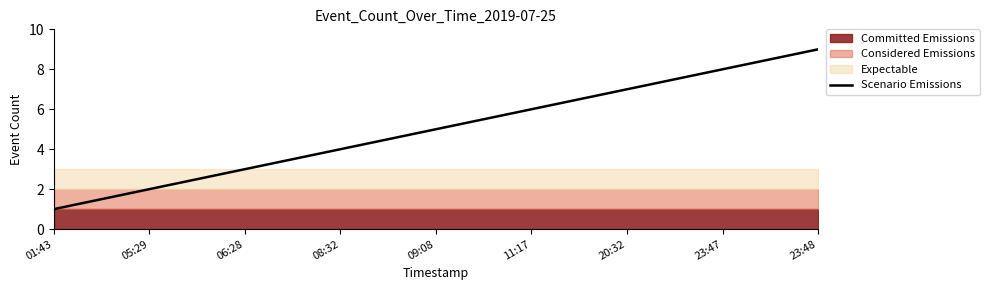

What is the change in value from 05:29 to 09:08?

+3